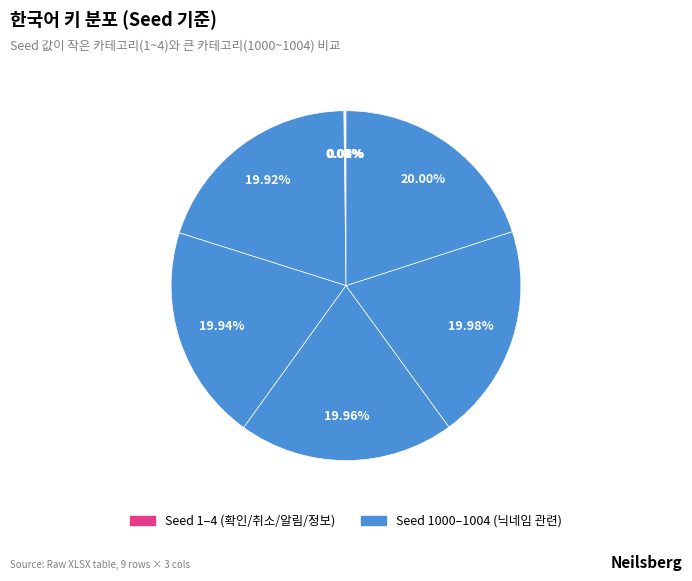

Rank the categories by value from highest to lowest.

닉네임을 입력해주세요., 최대 글자수를 초과했습니다., 입력이 필요합니다., {0}으로 생성하시겠습니까?, 닉네임, 정보, 알림, 취소, 확인